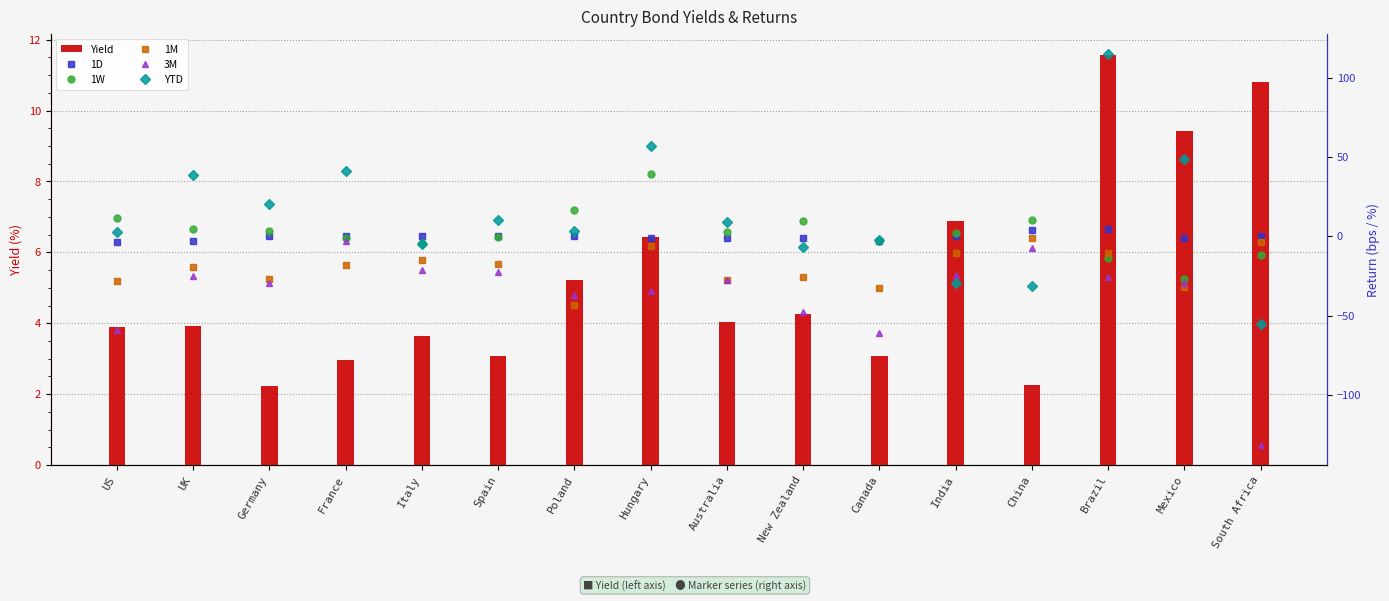

Count the number of data series in this chart.

6